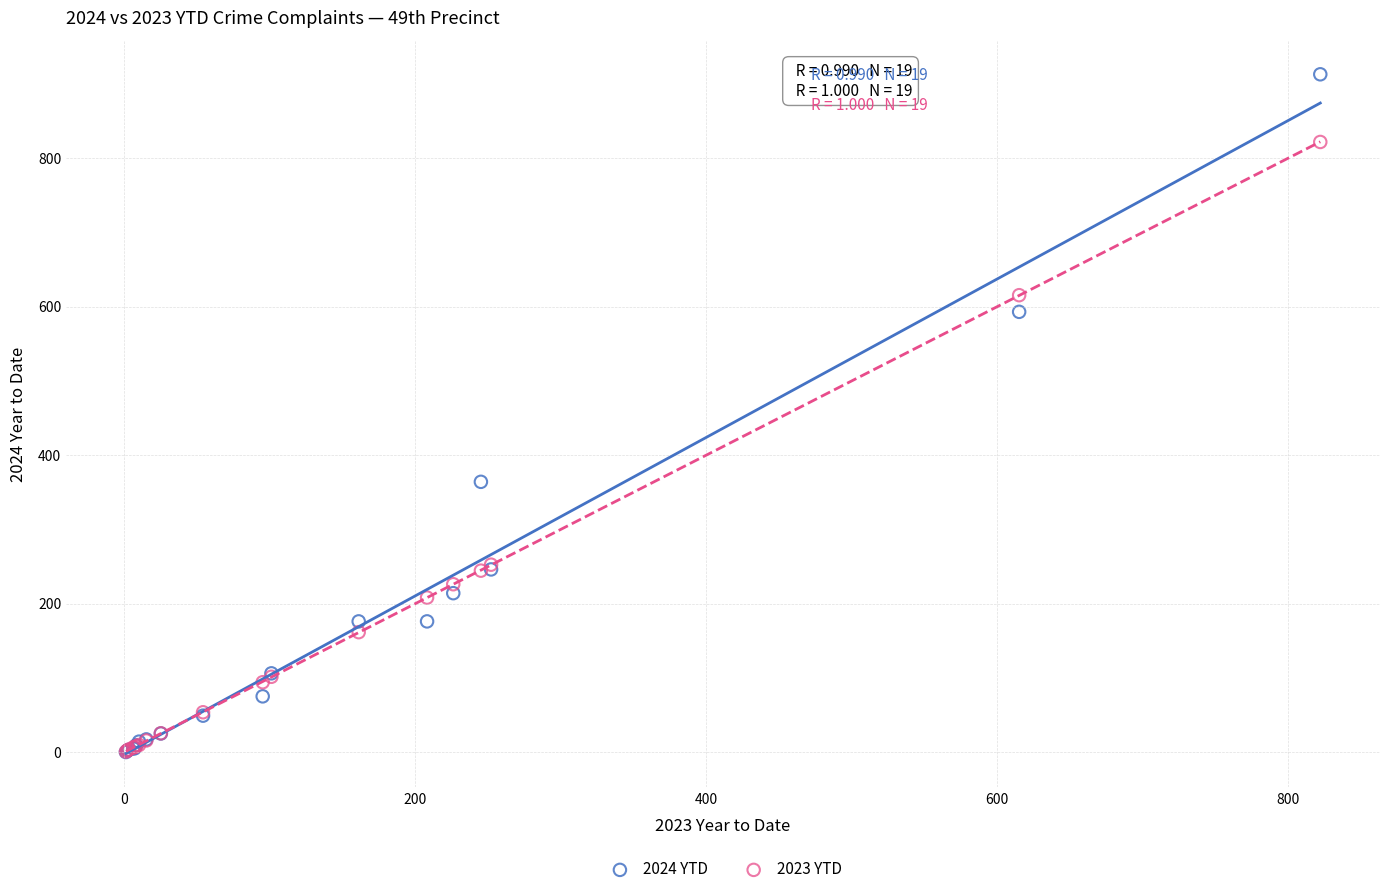

Which series has the widest spread of Y values?

2024 YTD